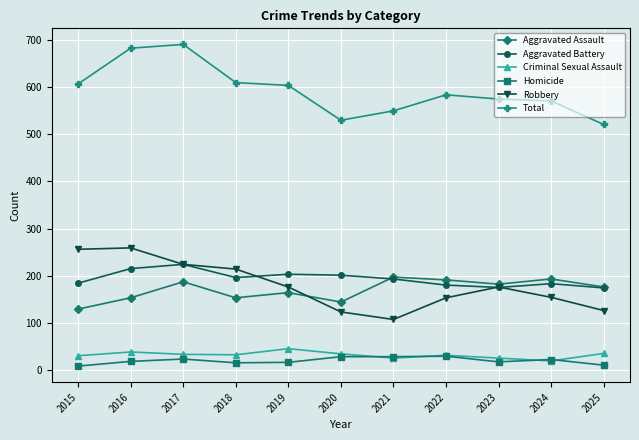

At which category does Aggravated Battery reach its first local valley?

2018